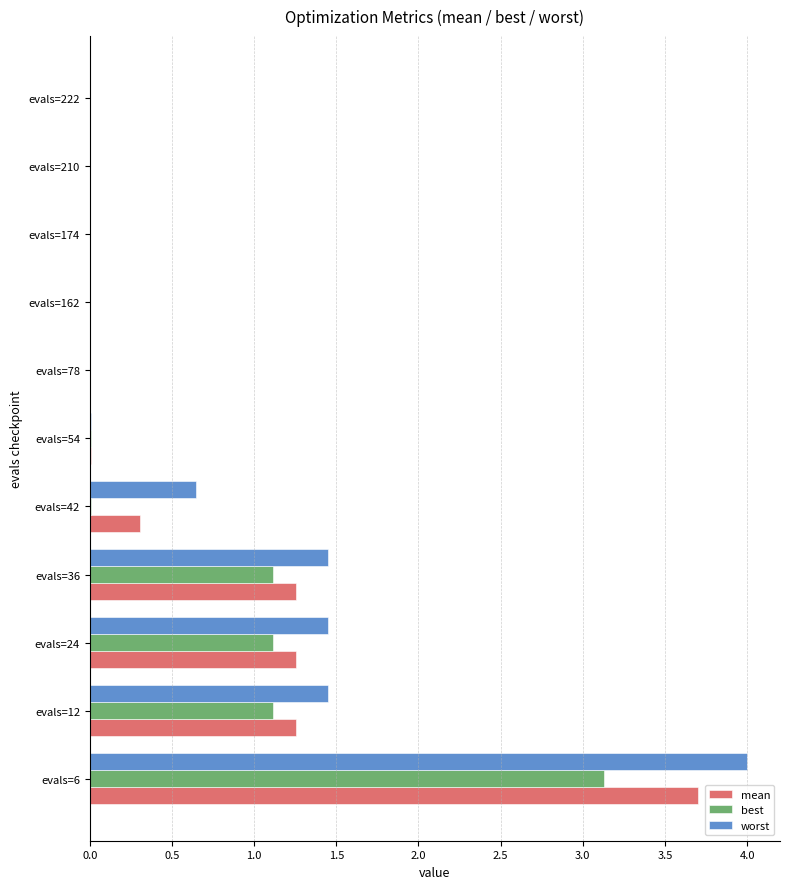

Which series has the largest range (max minus min)?

worst